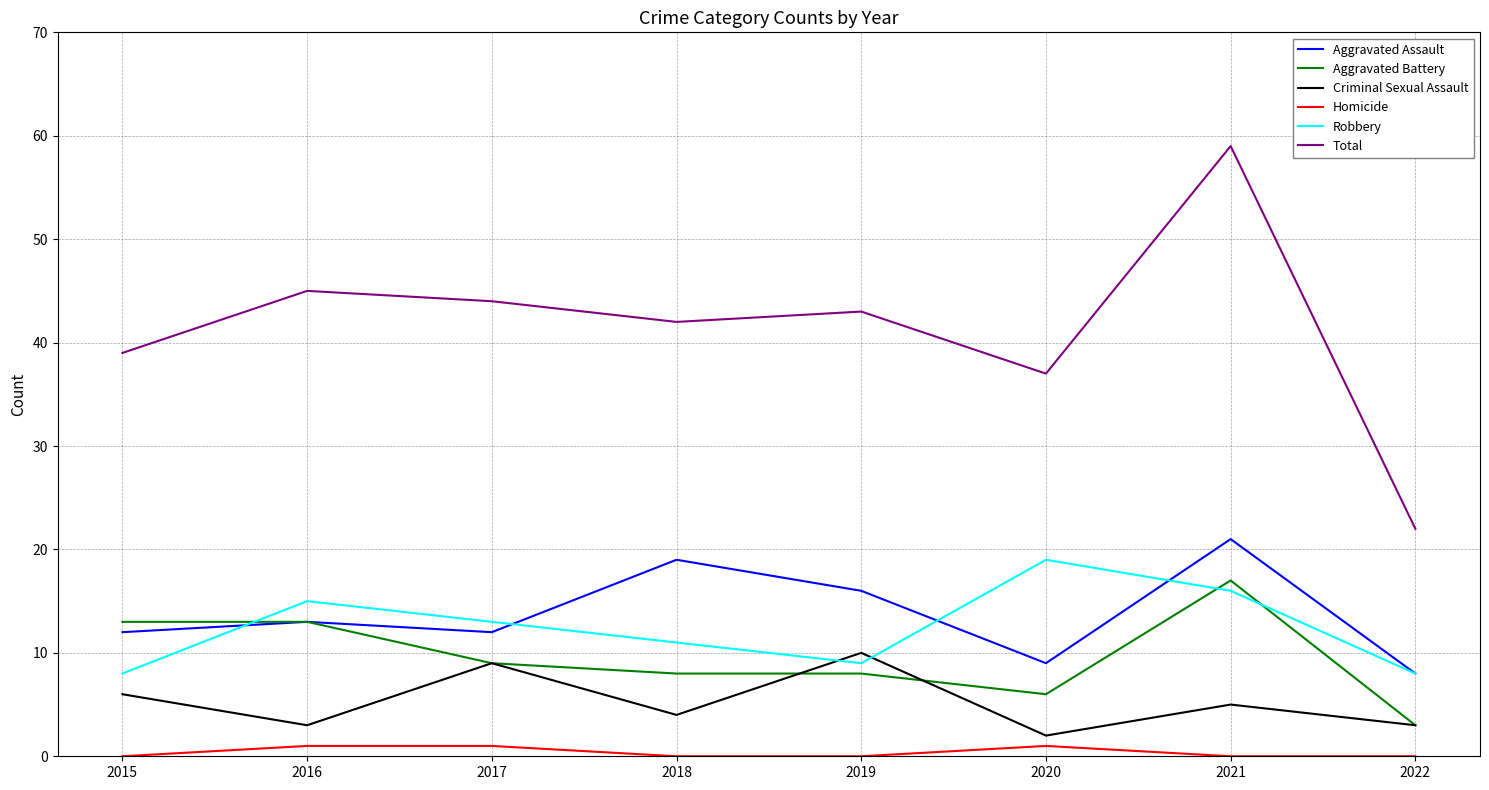

True or false: Total and Robbery cross at least once.

False